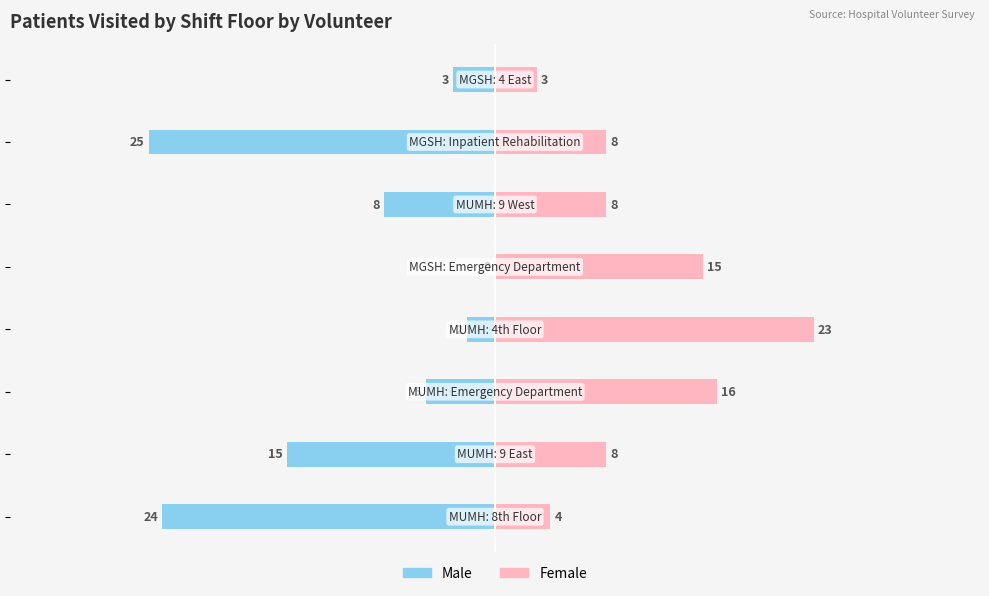

Which series has the widest spread of values?

Male